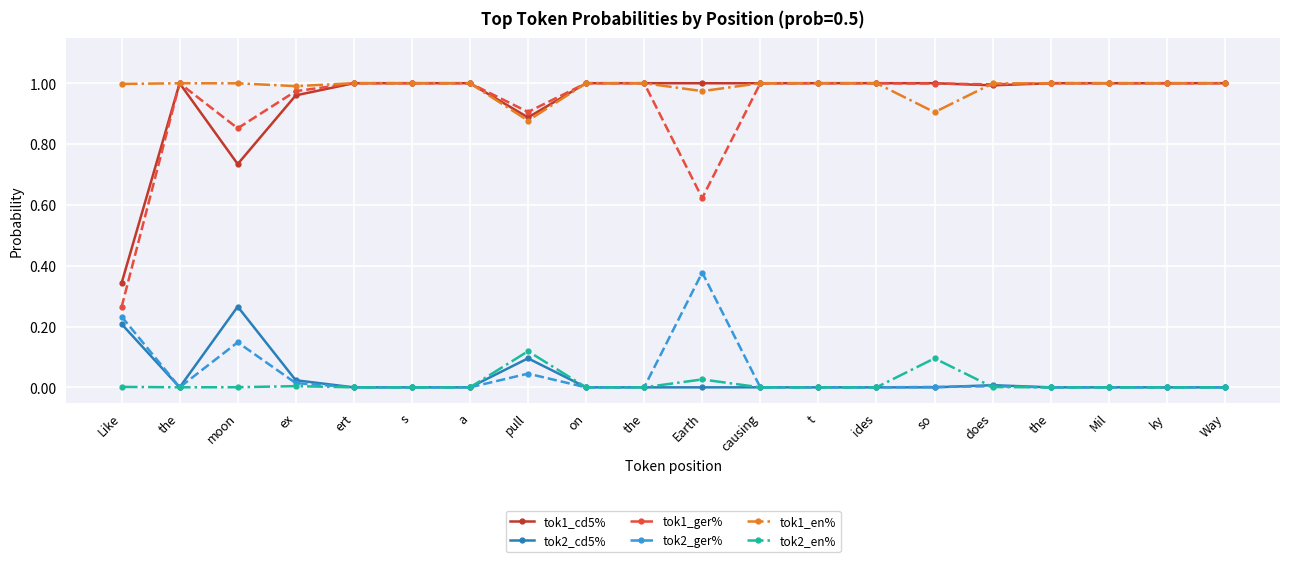

How many lines are shown in the chart?

6